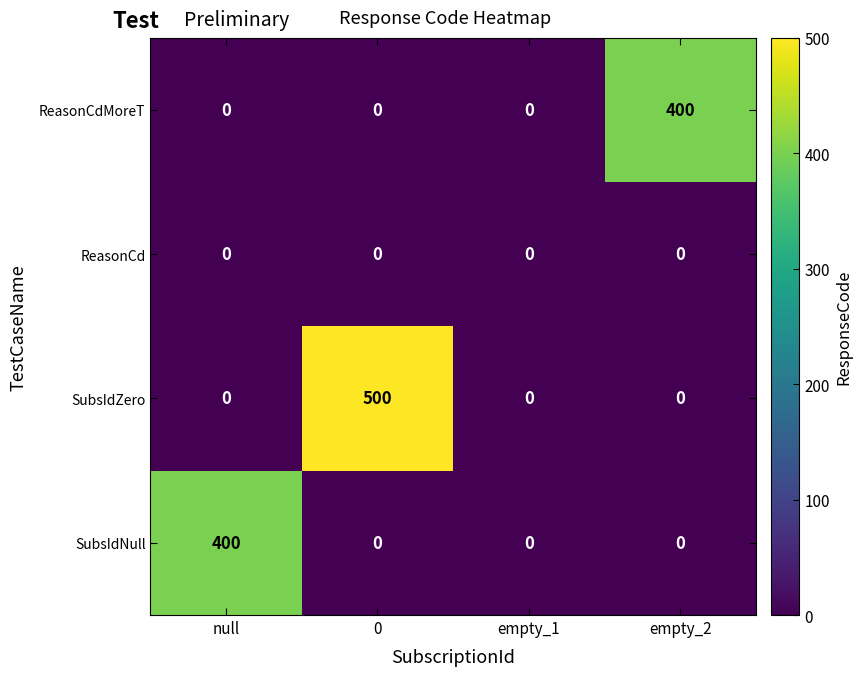

The value of ReasonCdMoreT at empty_2 is 614. True or false?

False